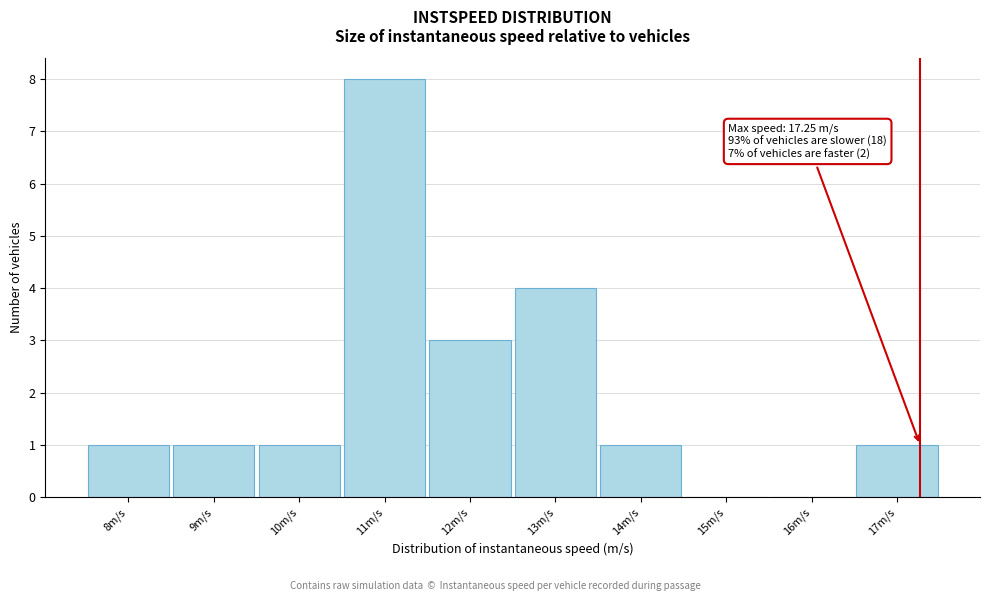

Reading right to left, what are all the values shown in this chart?

17m/s=1	16m/s=0	15m/s=0	14m/s=1	13m/s=4	12m/s=3	11m/s=8	10m/s=1	9m/s=1	8m/s=1